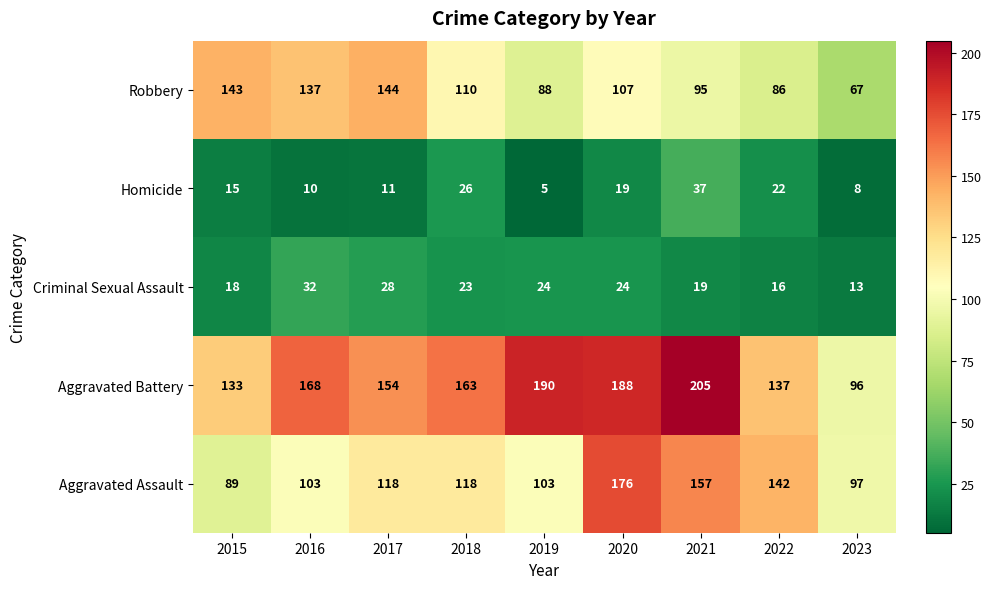

The Criminal Sexual Assault series shows 31 at 2015. True or false?

False